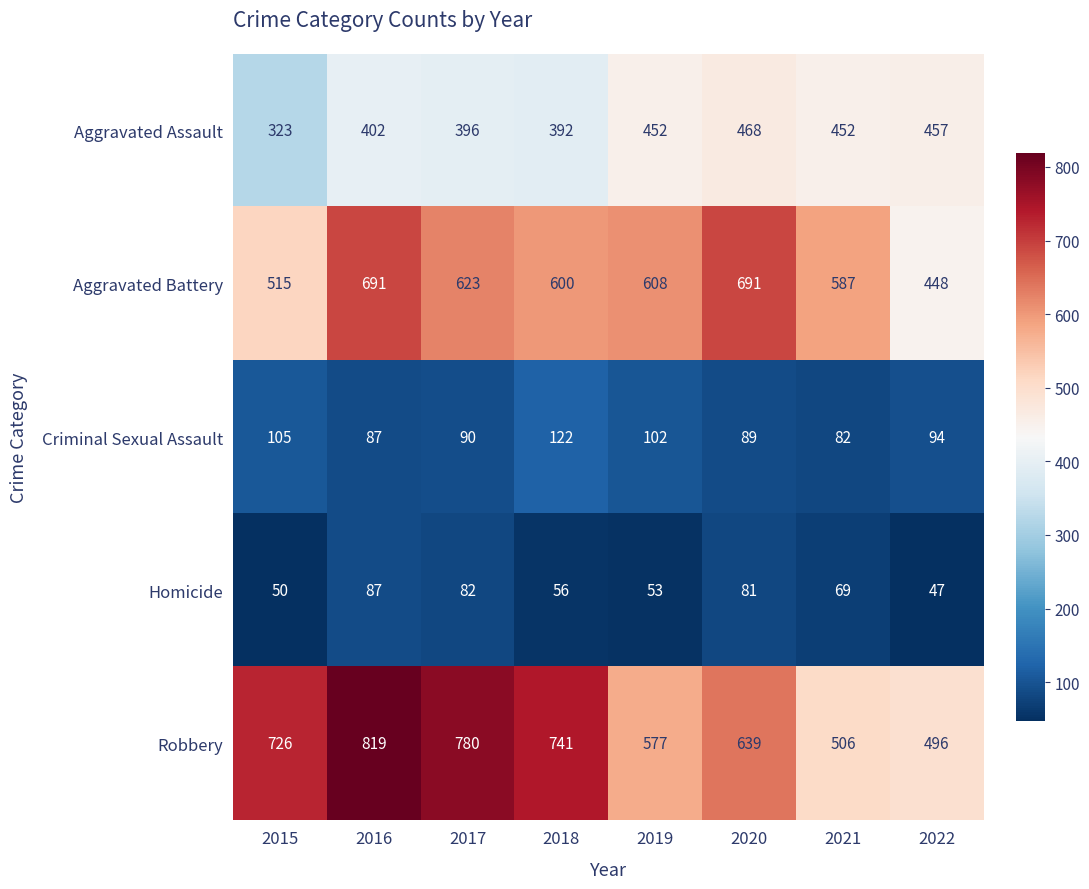

What is the difference between the highest and lowest values at 2017?

698